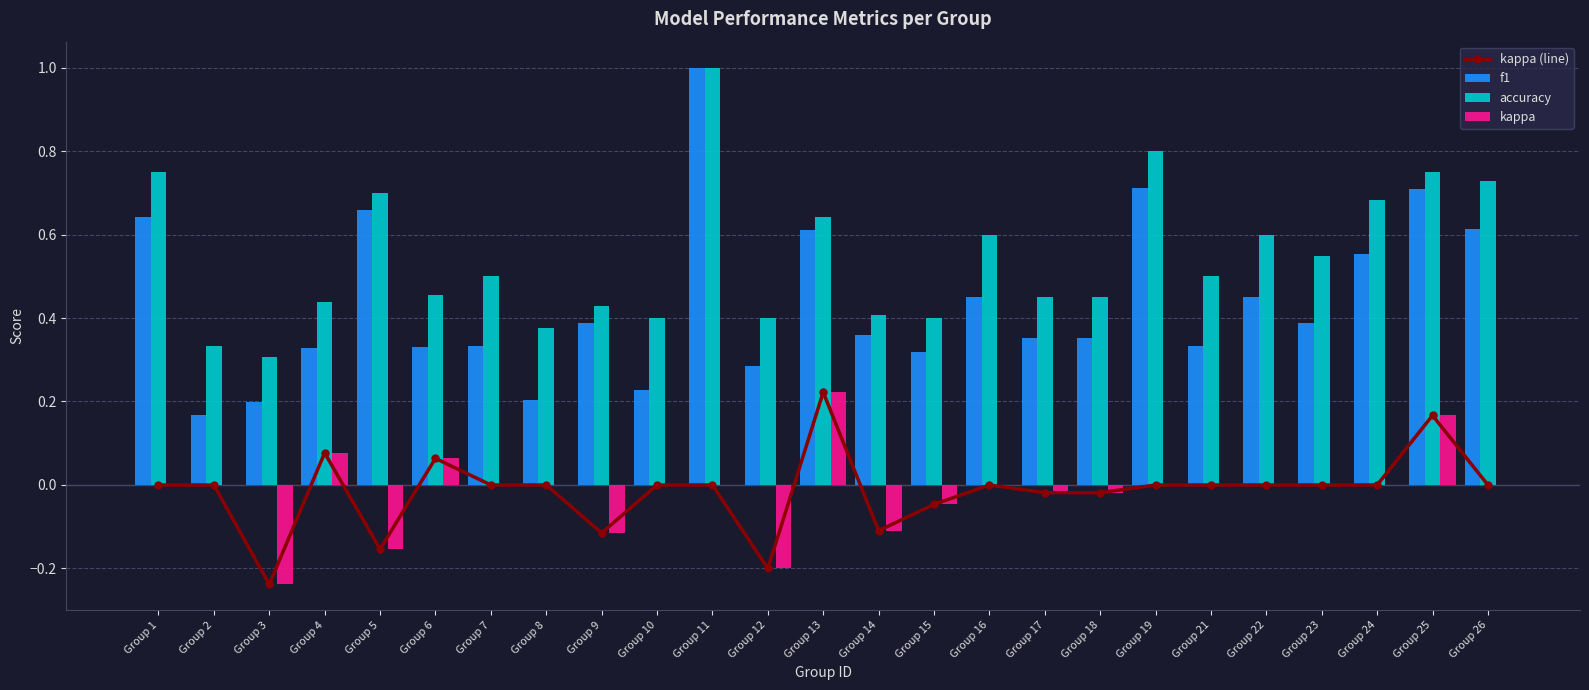

What are all the series names shown in the legend?

kappa (line), f1, accuracy, kappa